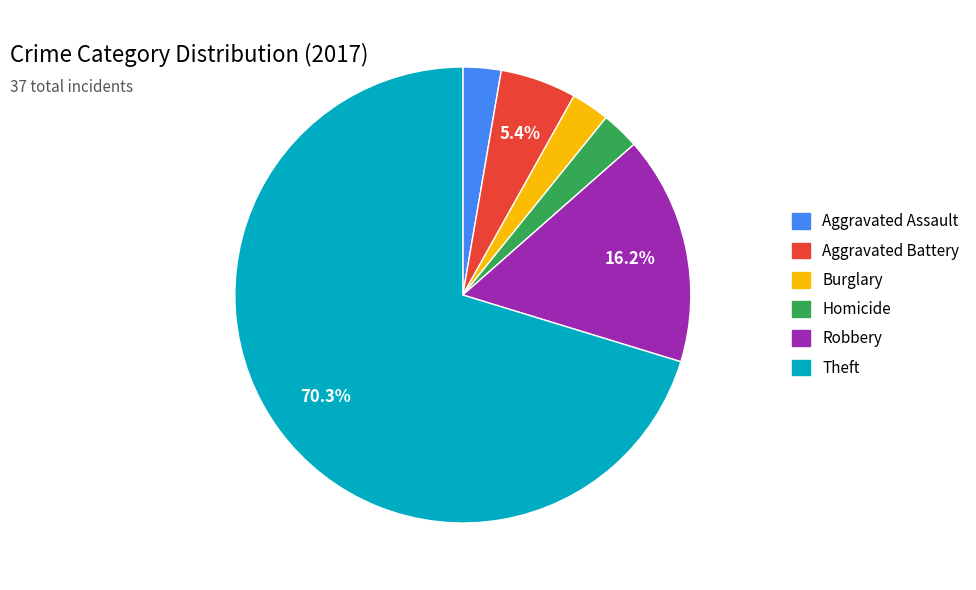

Do Homicide and Theft together represent more than half of the pie?

Yes